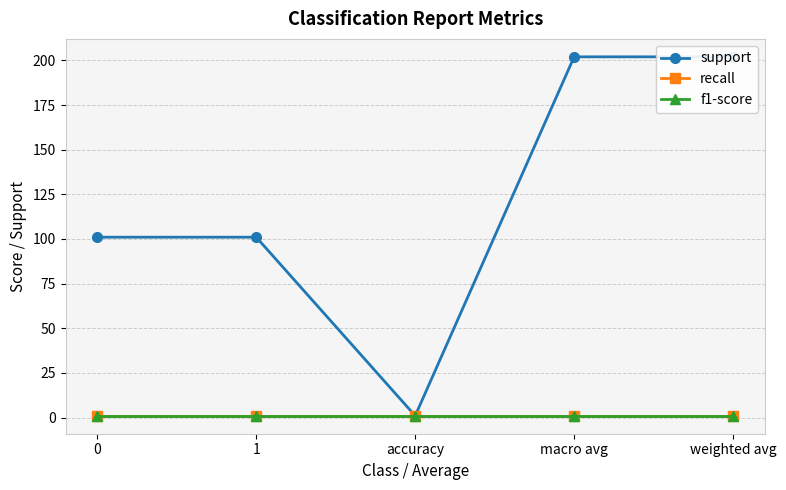

Read the recall value at 0.

1